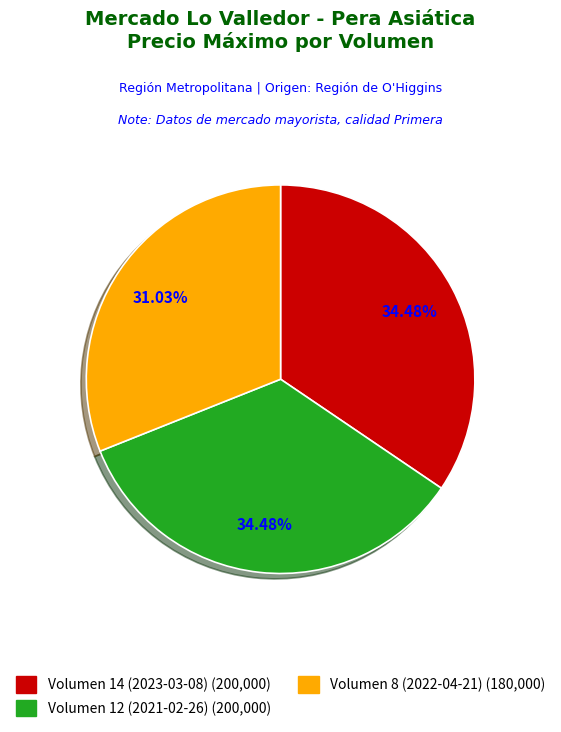

To the nearest percent, what portion does Volumen 8 (2022-04-21) represent?

31%